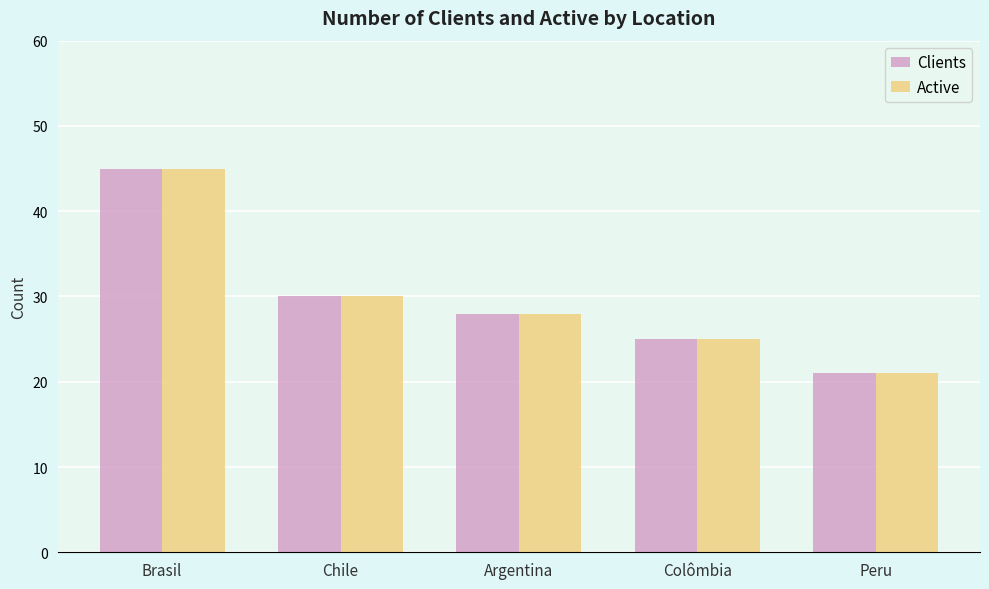

What position from the left is Peru?

5